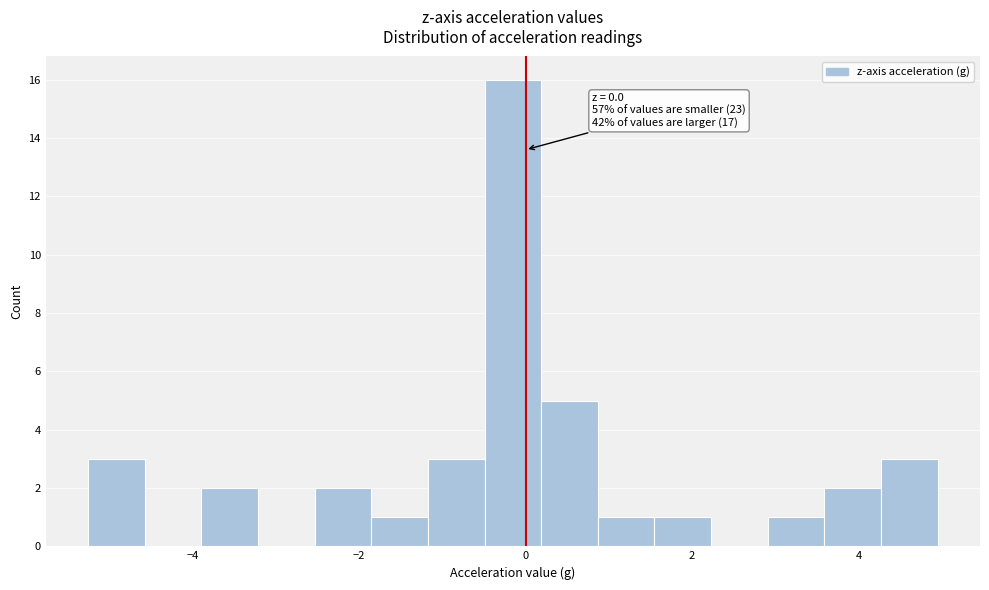

Around what value on the x-axis is the tallest bar? Give the approximate position of its centre, as read against the axis.

-0.2